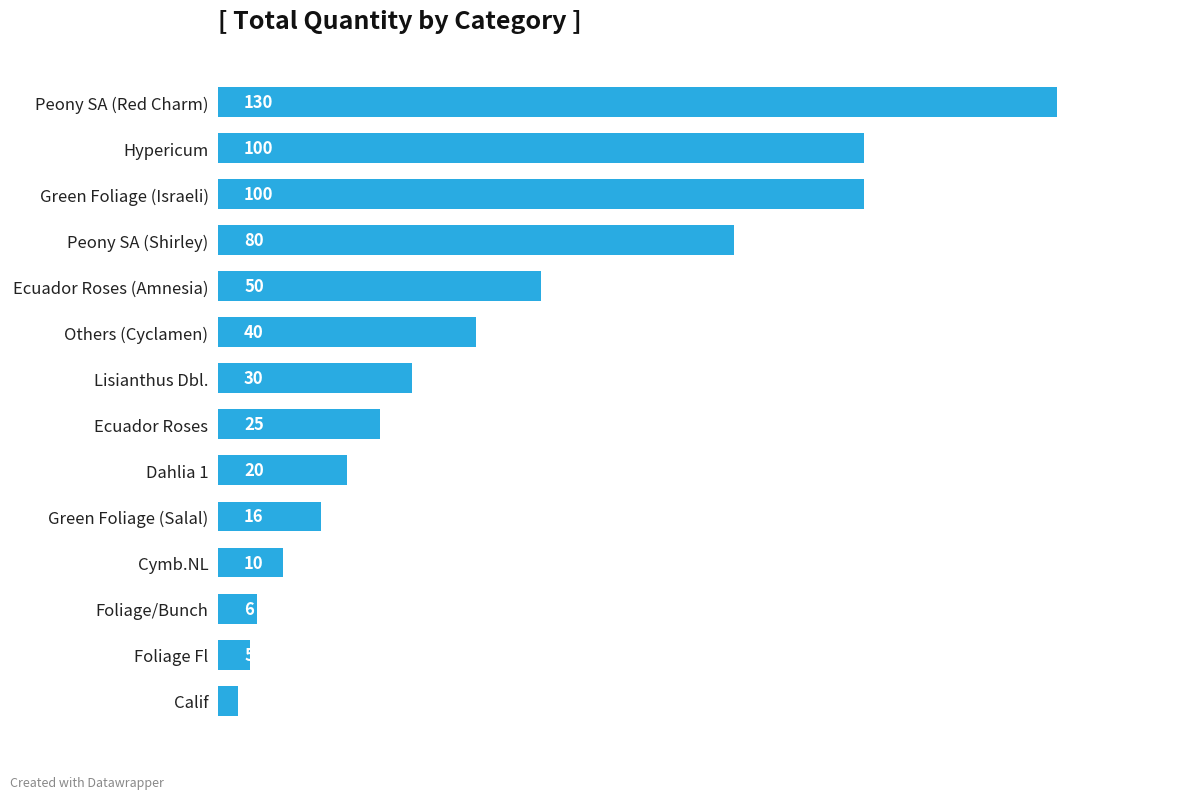

What is the ratio of the value at Green Foliage (Israeli) to the value at Foliage Fl?

20.0